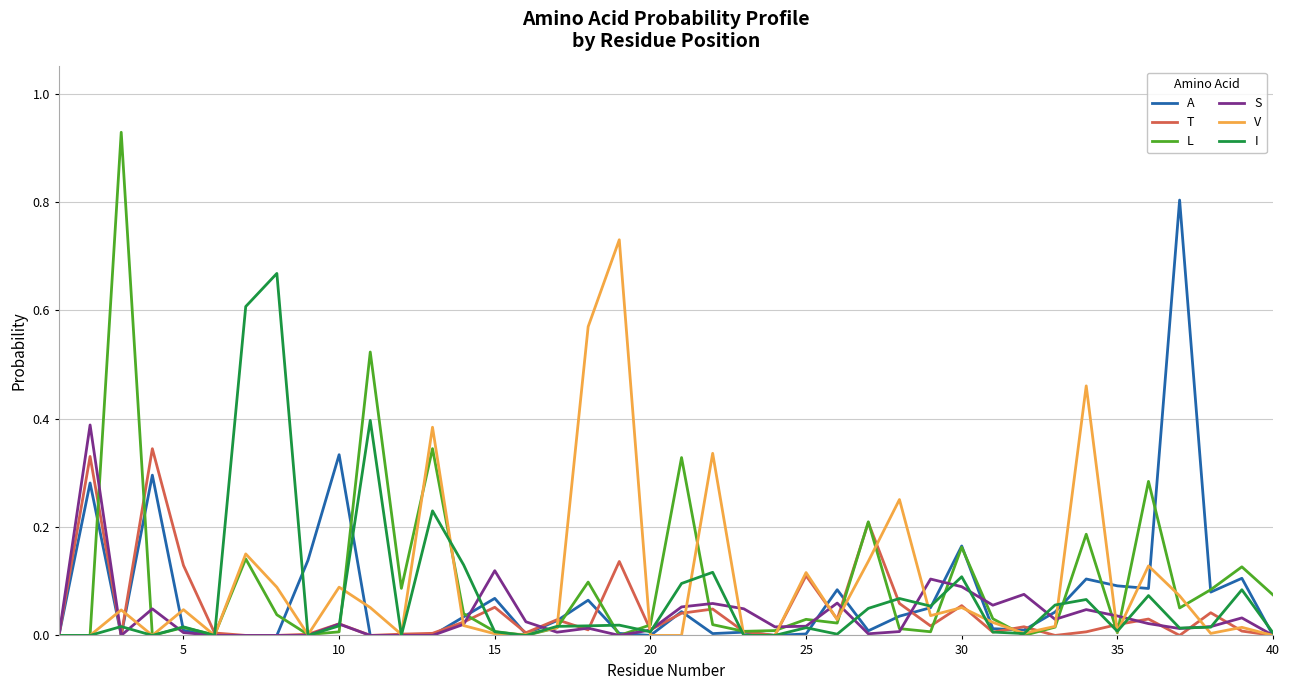

List the series in order of their peak value, highest first.

L, A, V, I, S, T